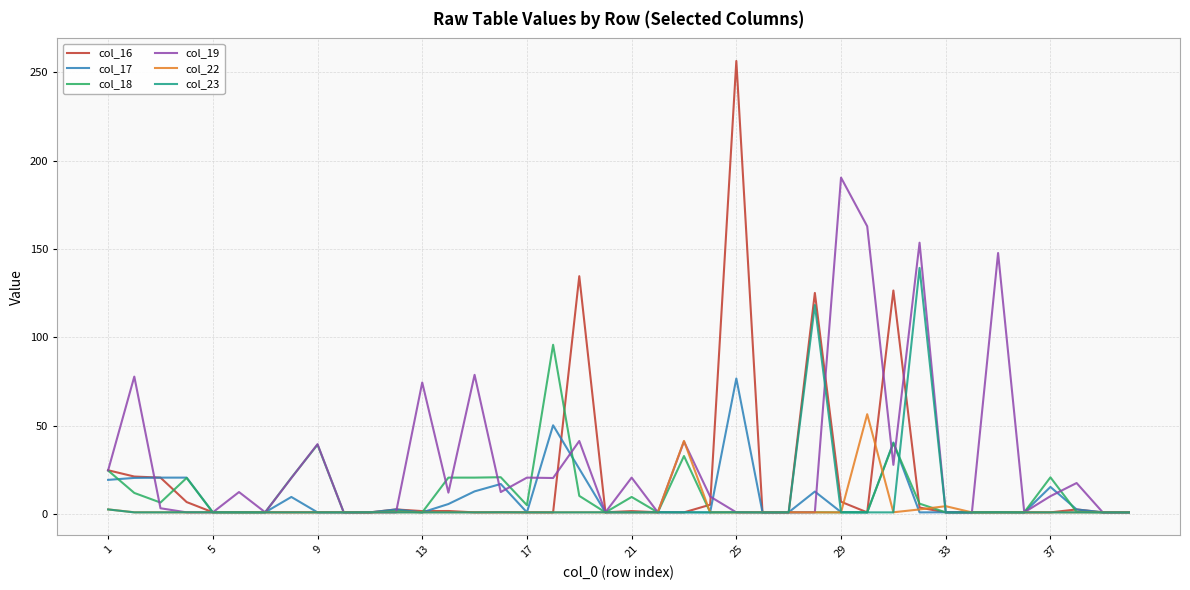

Rank the series by their maximum value, from lowest to highest.

col_22, col_17, col_18, col_23, col_19, col_16